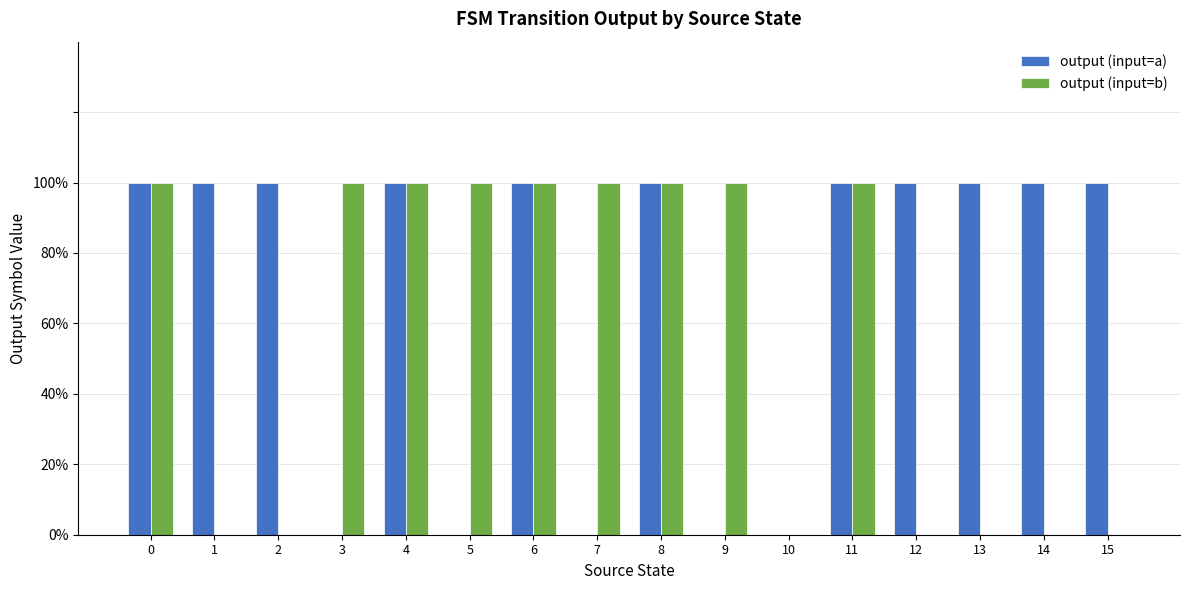

Are the bars horizontal?

No